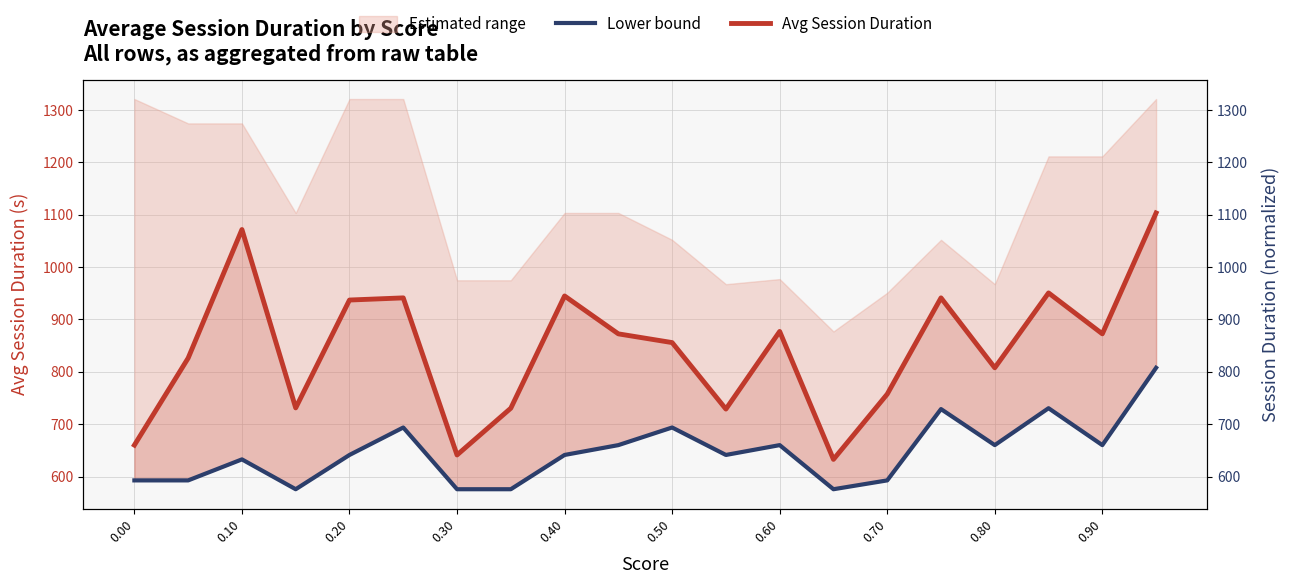

True or false: Avg Session Duration and Lower bound cross at least once.

False